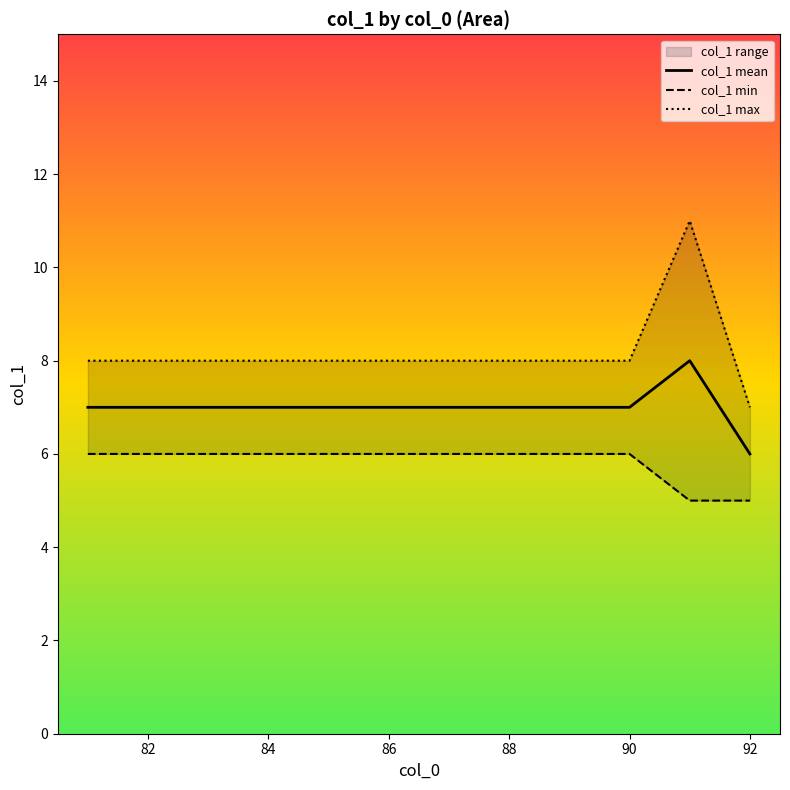

What is the value of the col_1 mean point at the 8th from the left?

7